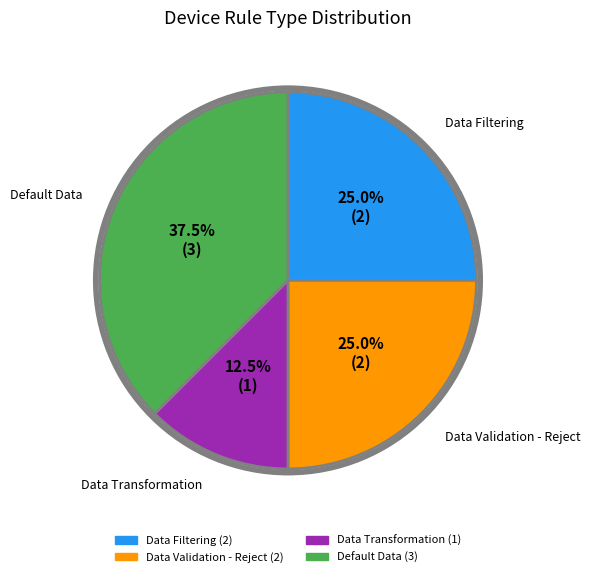

Does Data Validation - Reject account for over 50% of the chart?

No